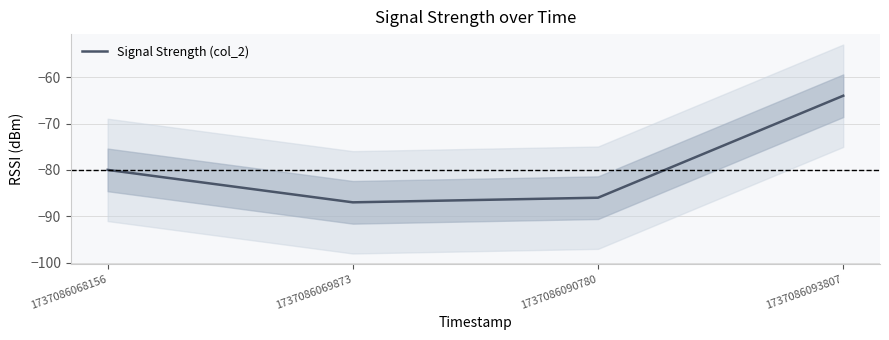

How many series are shown in this chart?

1